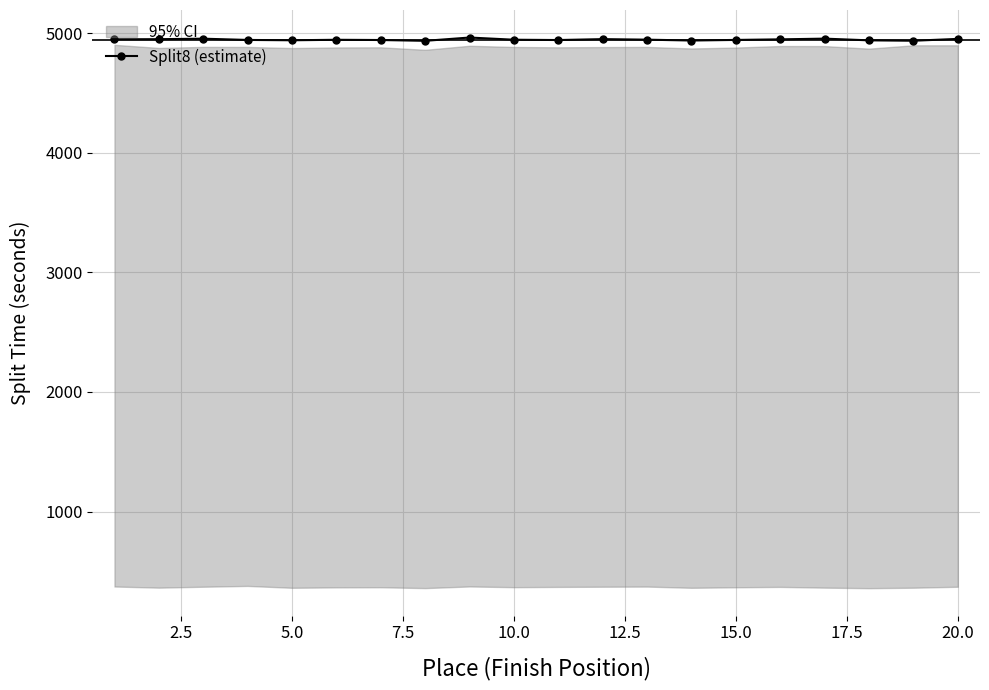

True or false: Split8 (estimate) has more than 1 interior local peaks.

True